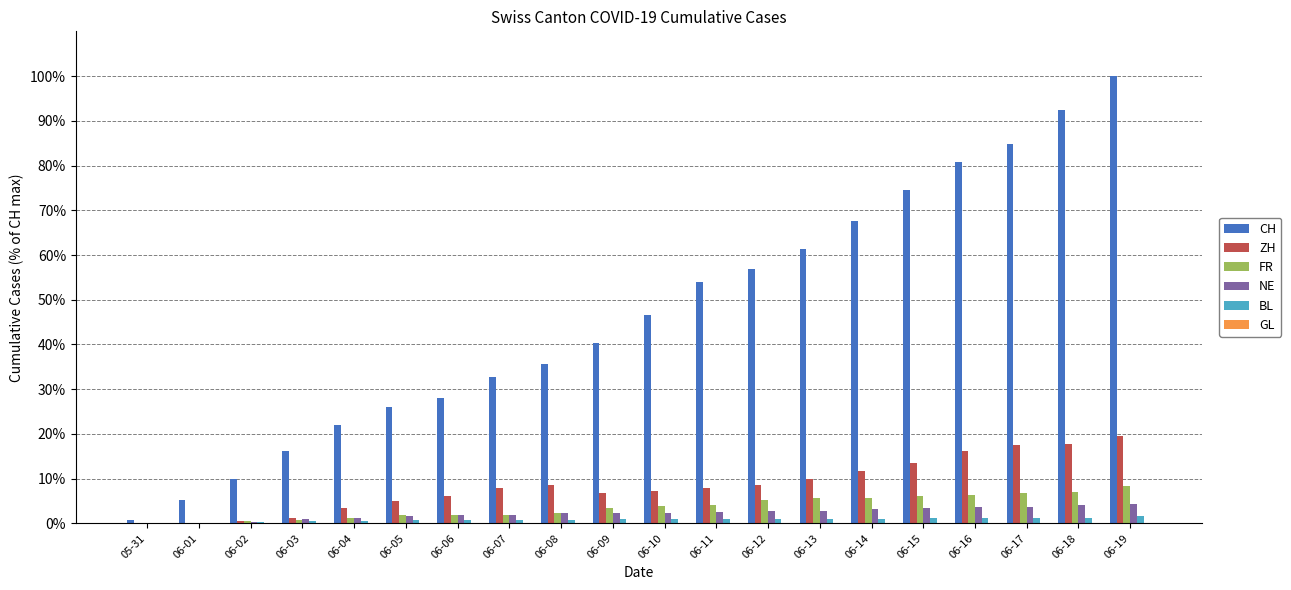

How many data points does each series have?

20